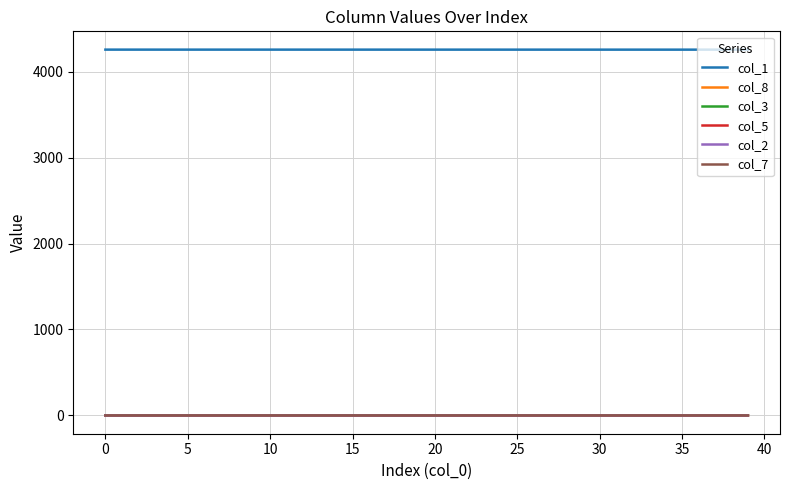

True or false: col_1 and col_5 intersect in this chart.

False